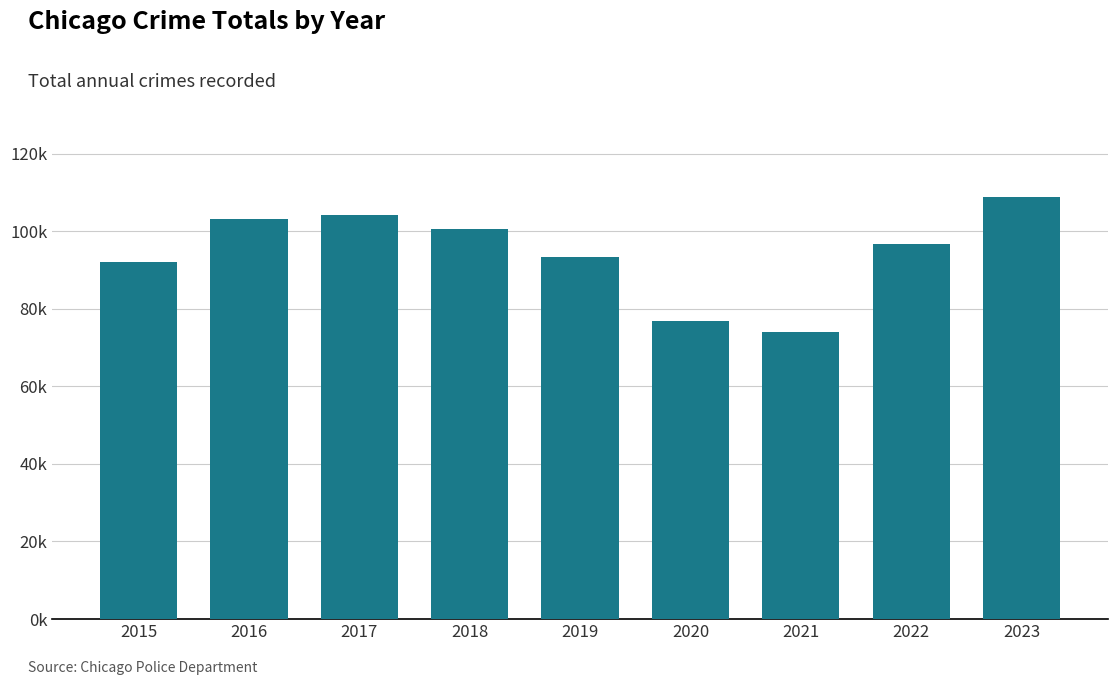

List the labels in order of value, smallest first.

2021, 2020, 2015, 2019, 2022, 2018, 2016, 2017, 2023